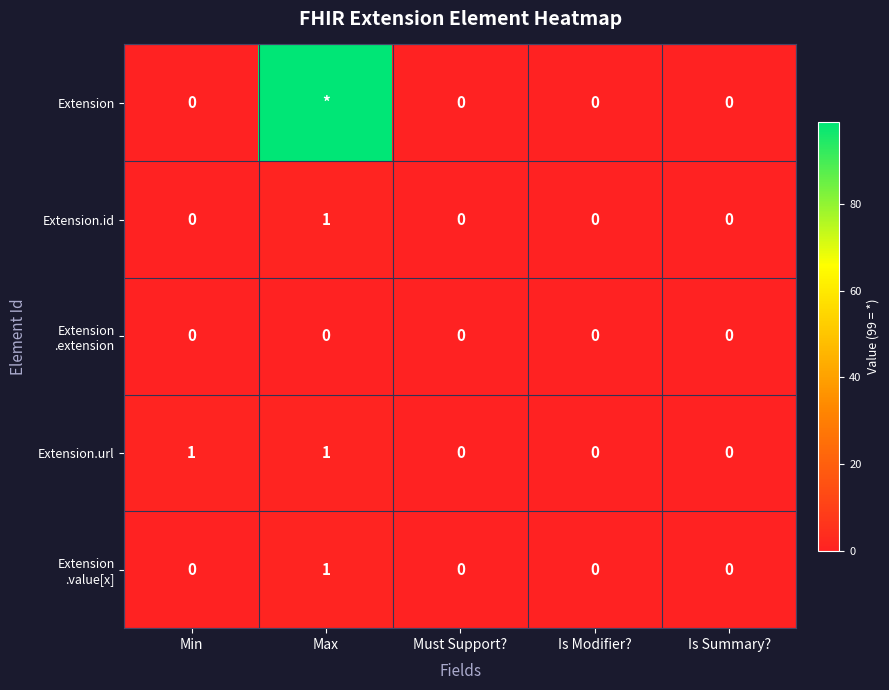

The Extension.id series shows 0 at Max. True or false?

False